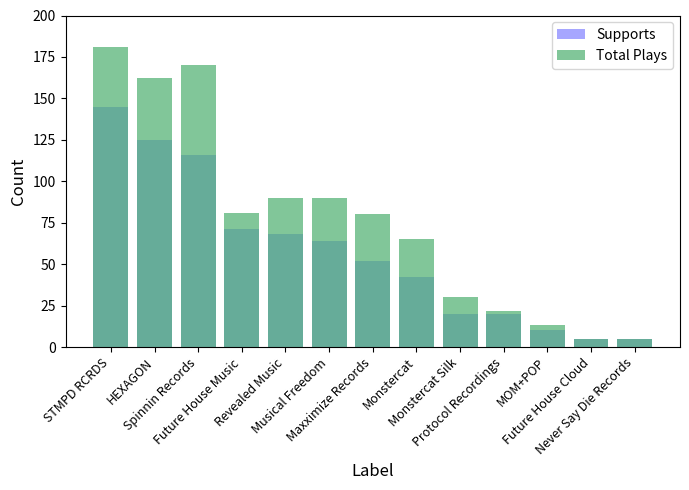

How many values in the Total Plays series are below 80?

6